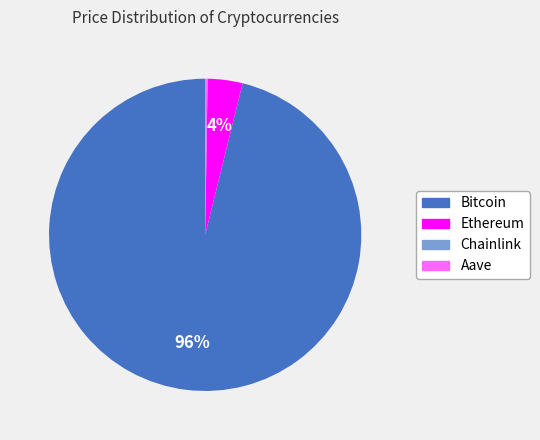

To the nearest percent, what is the average slice percentage?

25%